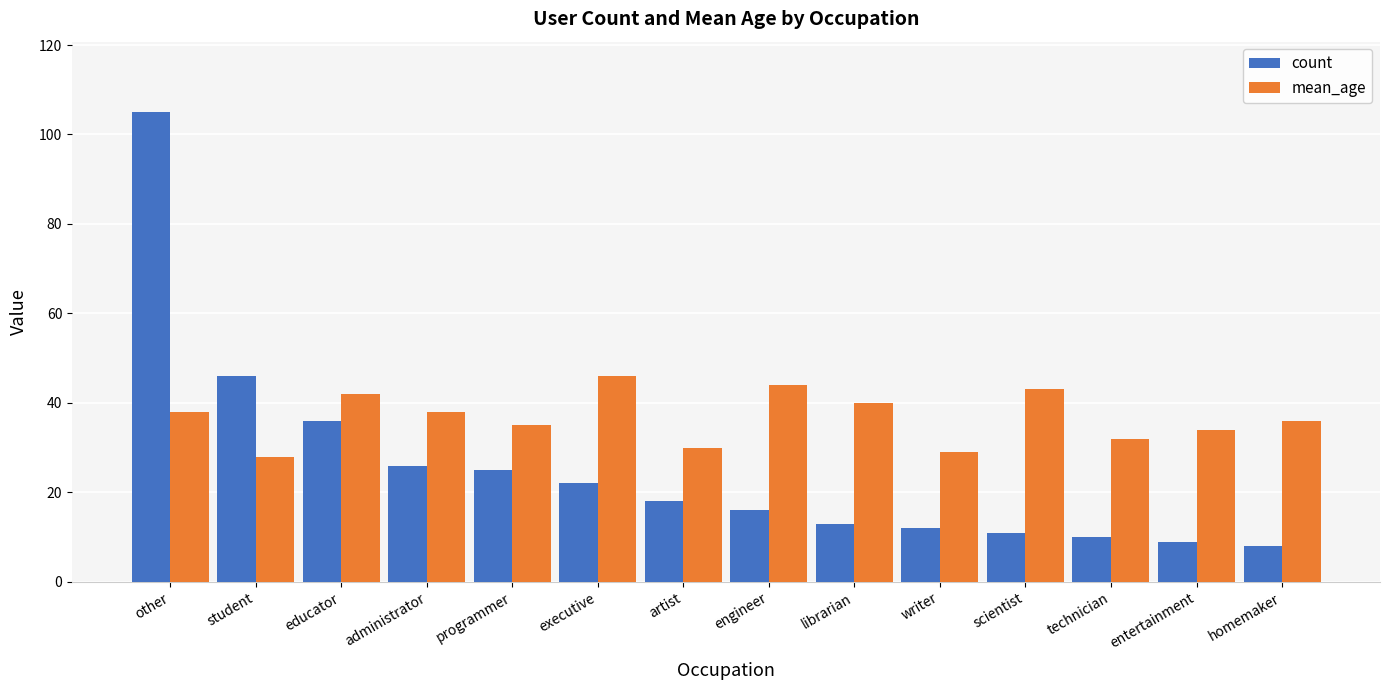

What is the minimum value for count?

8